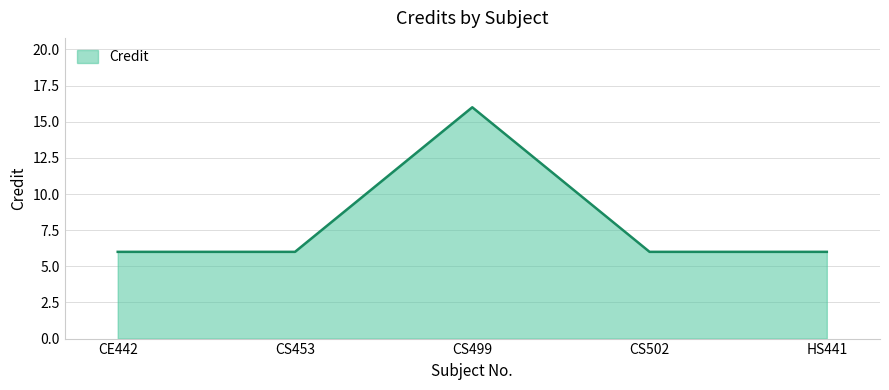

What is the sum of all values?

40